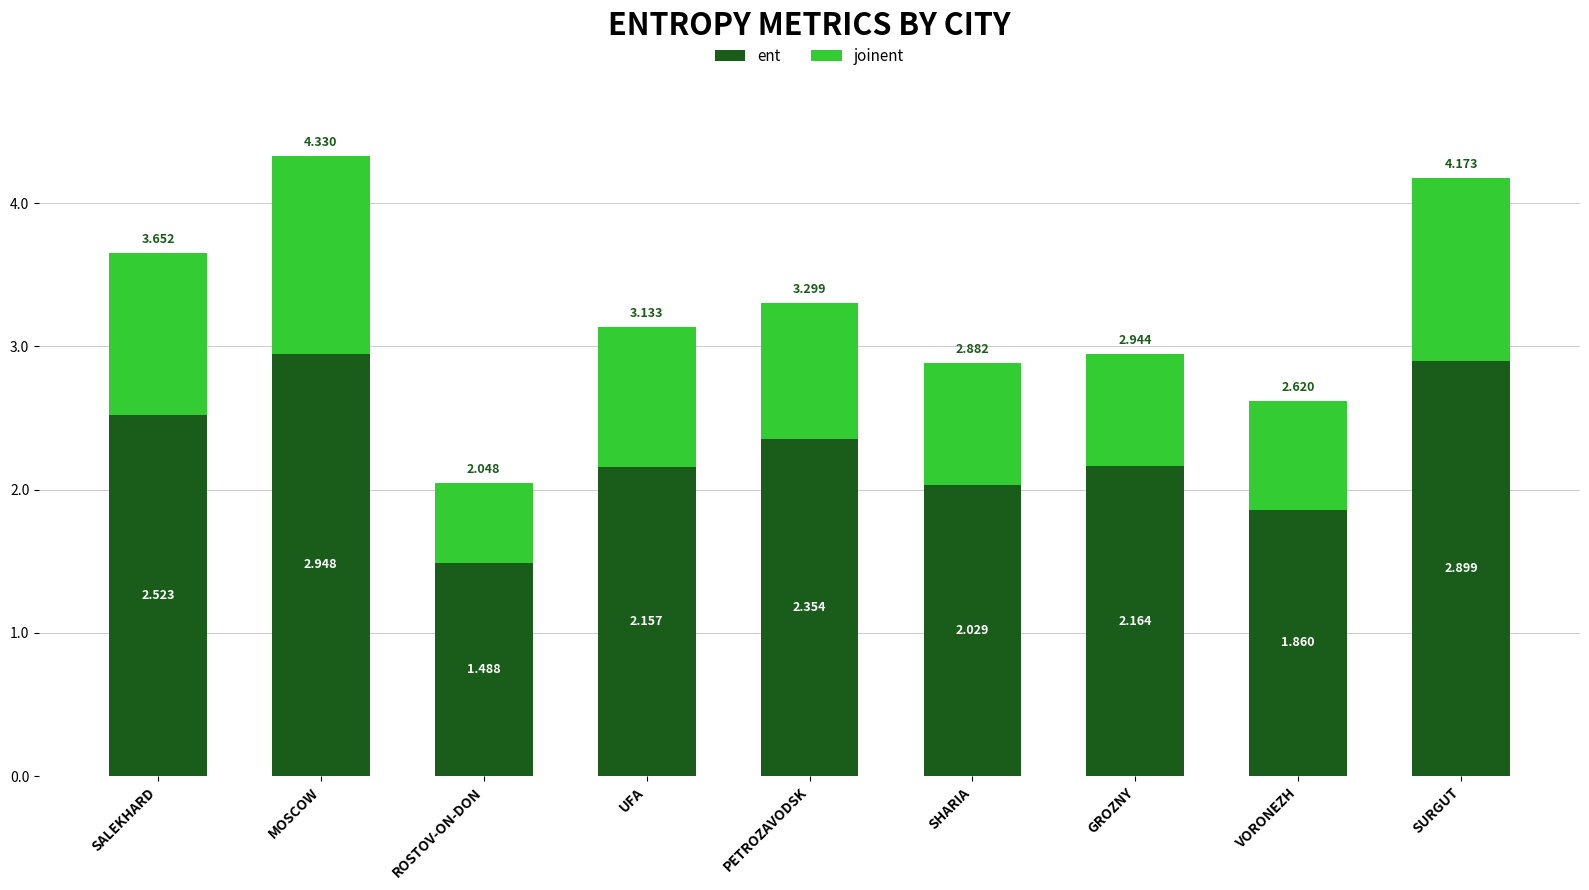

Rank the categories by ent value from highest to lowest.

MOSCOW, SURGUT, SALEKHARD, PETROZAVODSK, GROZNY, UFA, SHARIA, VORONEZH, ROSTOV-ON-DON